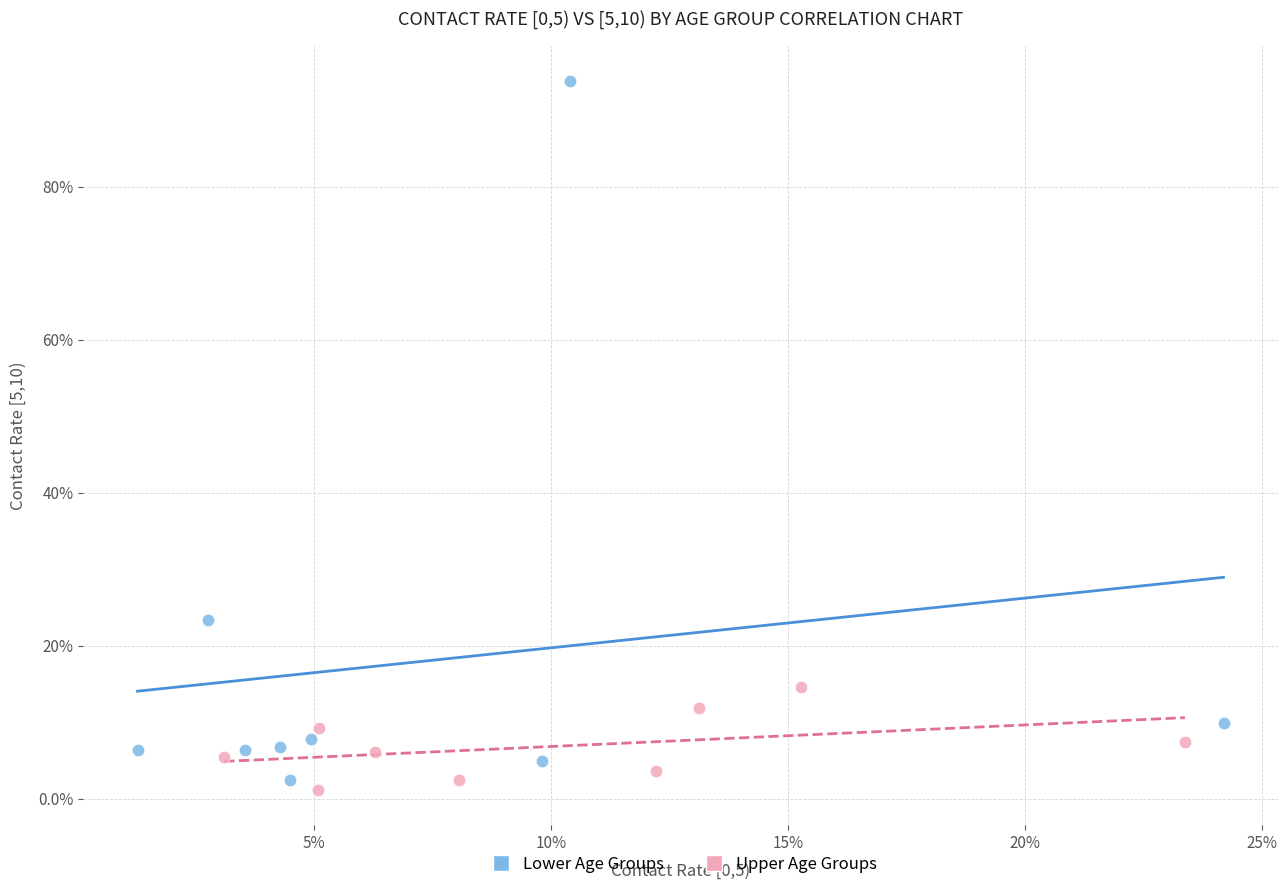

What are all the series names shown in the legend?

Lower Age Groups, Upper Age Groups